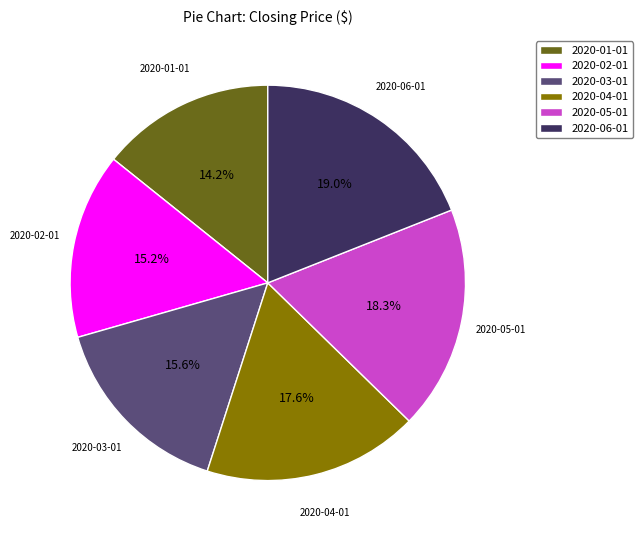

Which category has the biggest portion of the pie?

2020-06-01